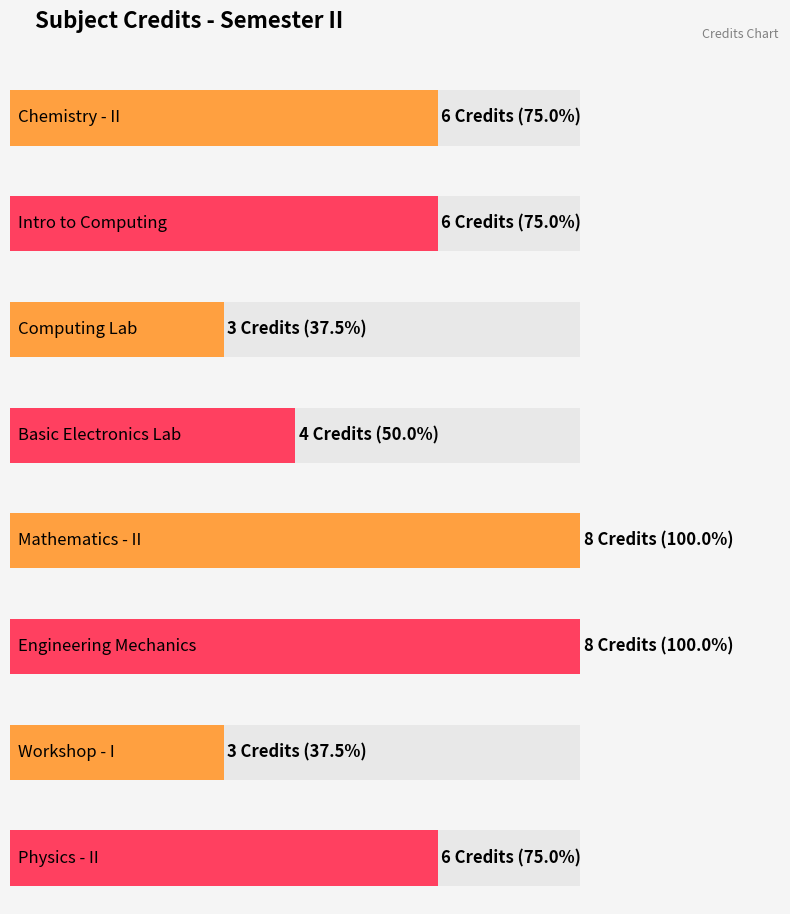

What is the difference between the maximum and minimum values?

5